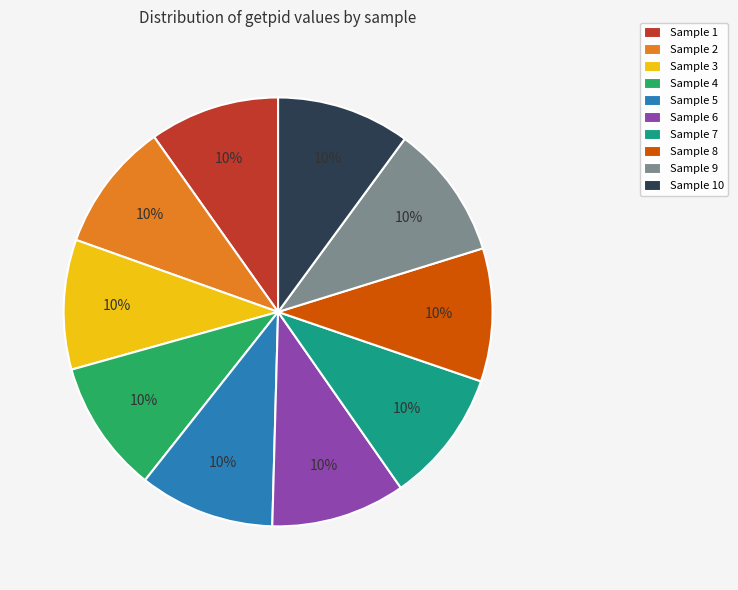

Approximately how many times larger is the value at Sample 8 compared to Sample 4?

1.0